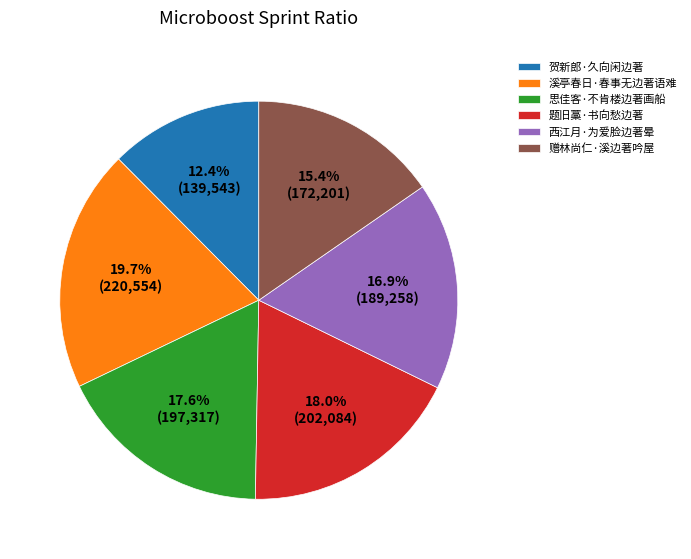

How much of the chart is everything except 题旧藁·书向愁边著?

82.0%